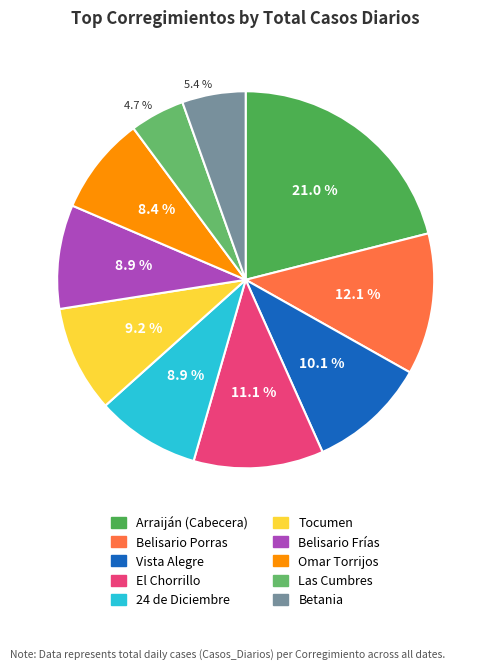

The Arraiján (Cabecera) slice represents 21% of the pie. True or false?

True